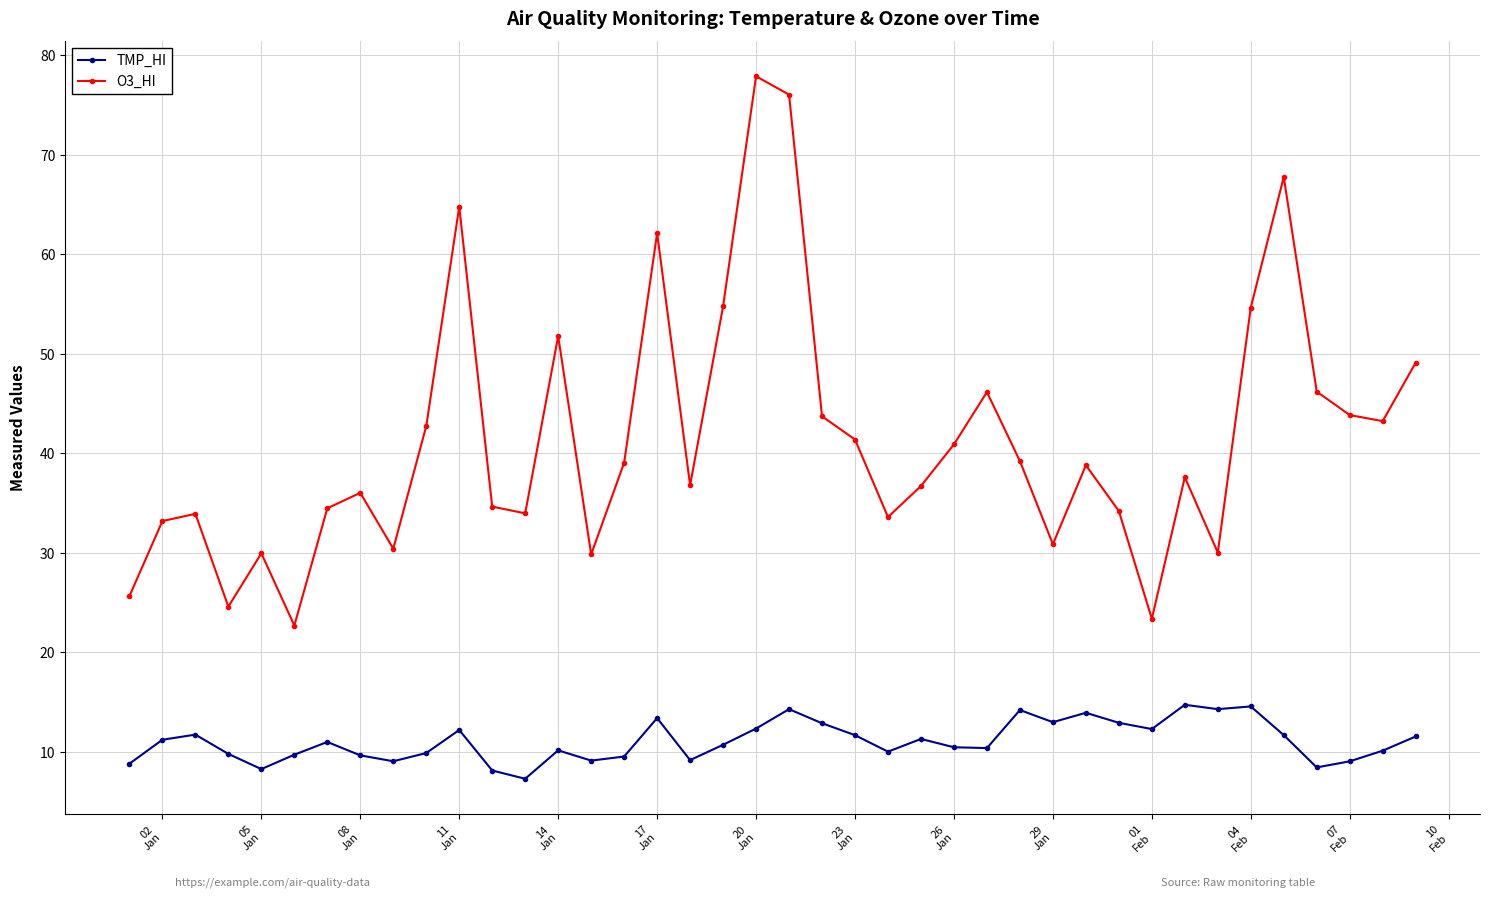

Rank the series by their average value, from lowest to highest.

TMP_HI, O3_HI